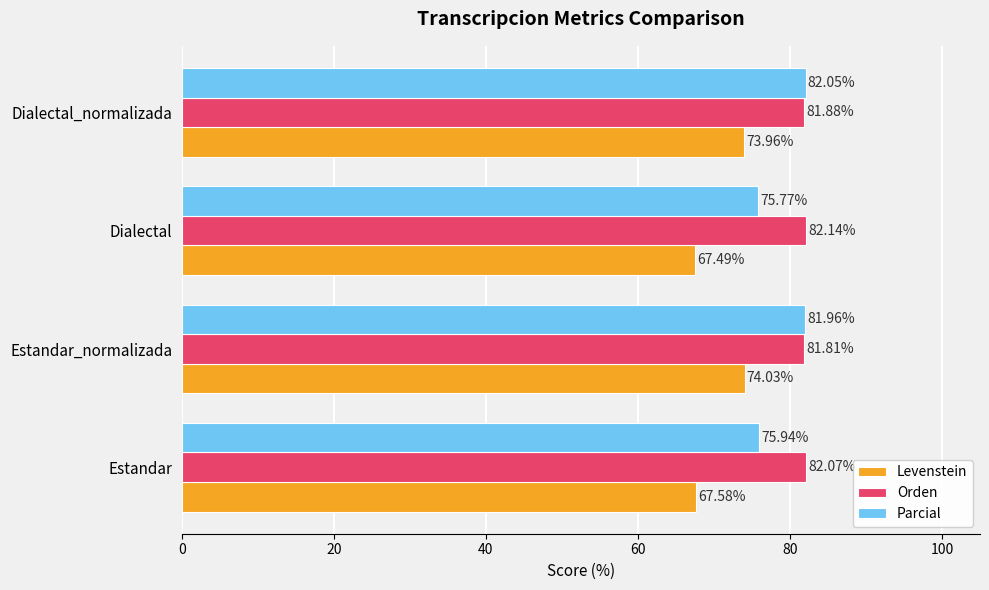

At which category is the sum across all series the highest?

Dialectal_normalizada